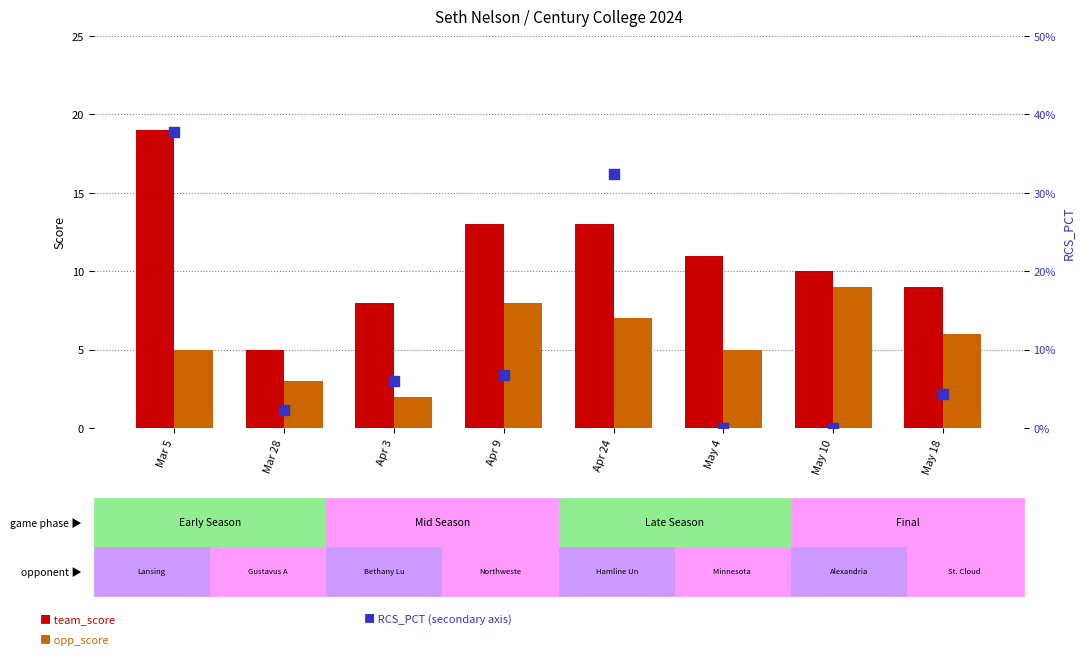

At which category is the sum across all series the highest?

Mar 5